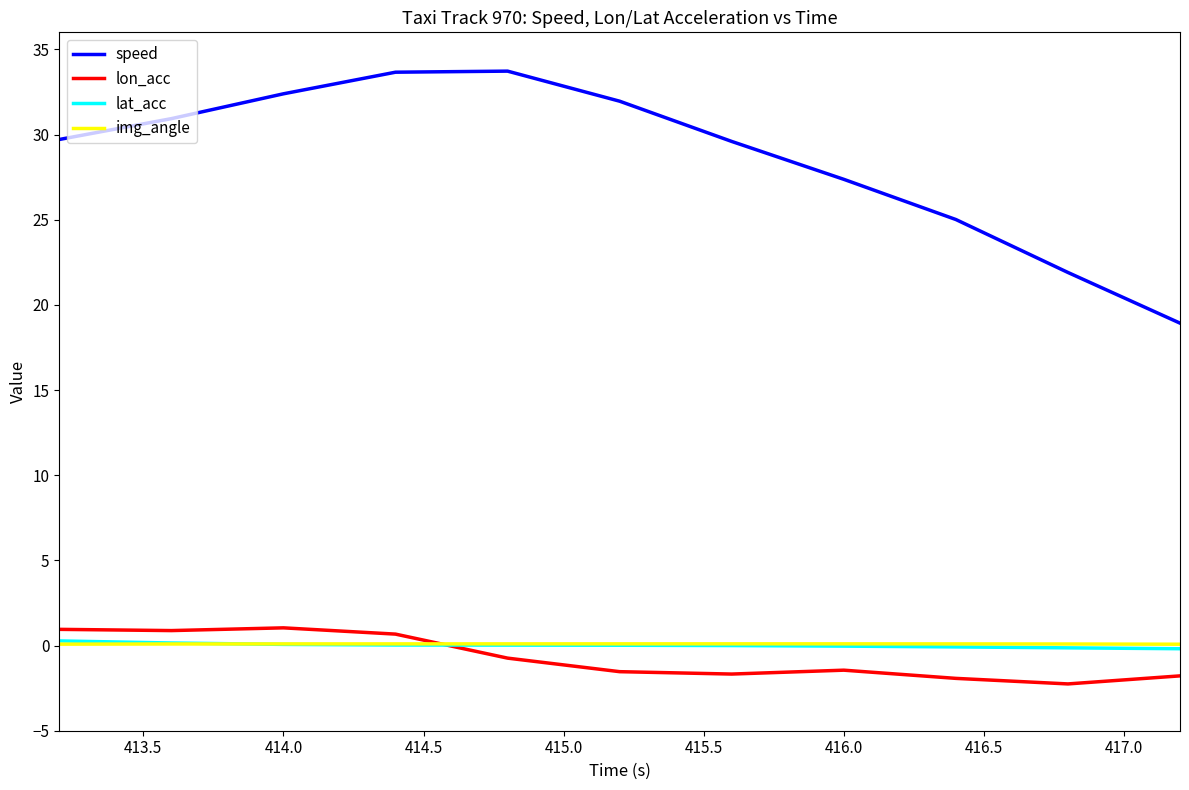

Which series has the widest spread of values?

speed